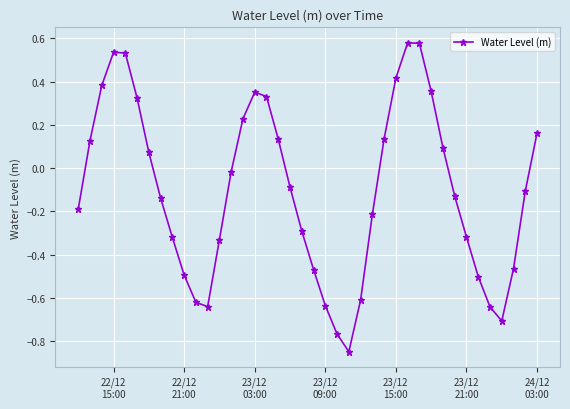

What is the difference between the second highest and minimum values?

1.4